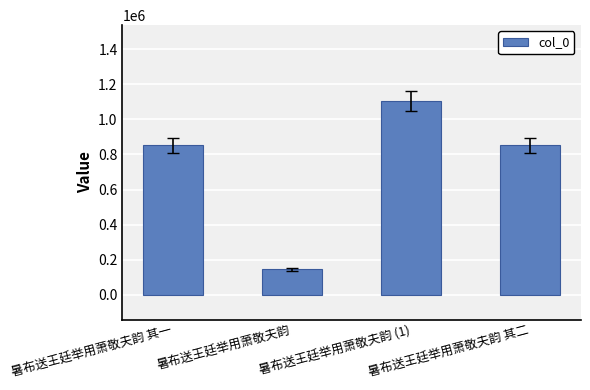

What value does the data have at 暑布送王廷举用萧敬夫韵, to the nearest 10?

146120